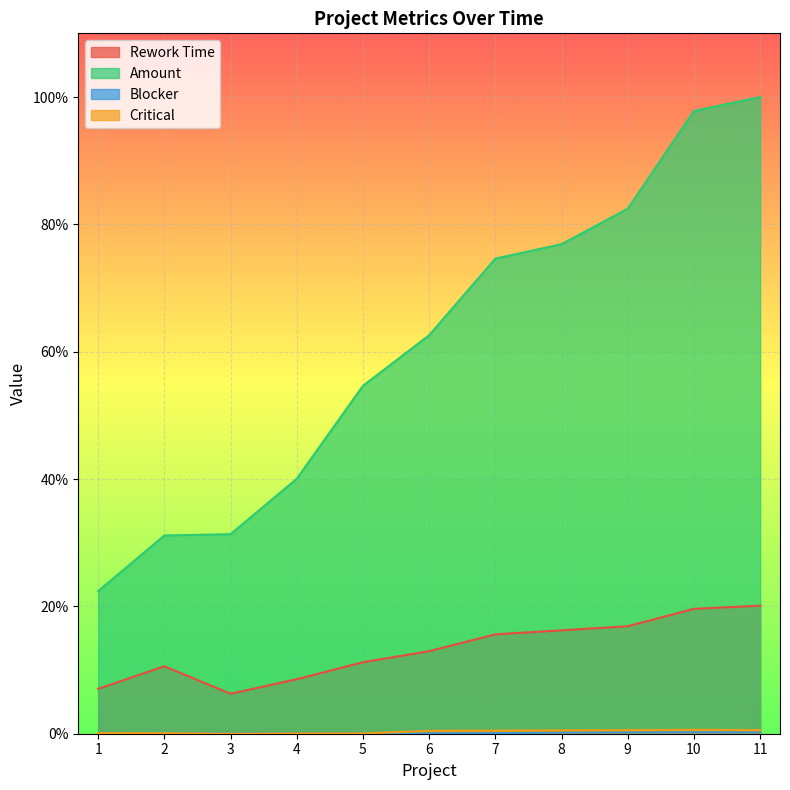

Does the chart display data point markers on the line(s)?

No